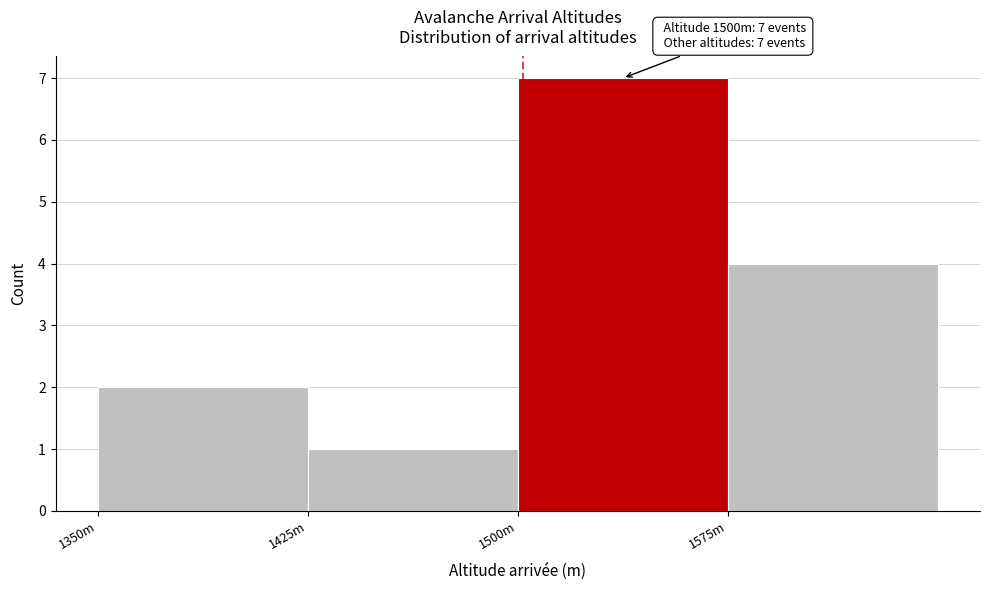

Reading left to right, list all the values displayed in this chart.

2	1	7	4